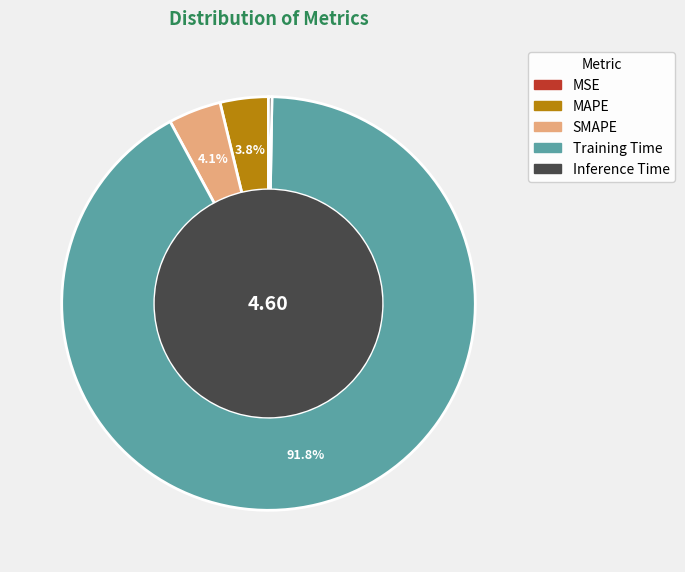

What is the majority slice?

Training Time